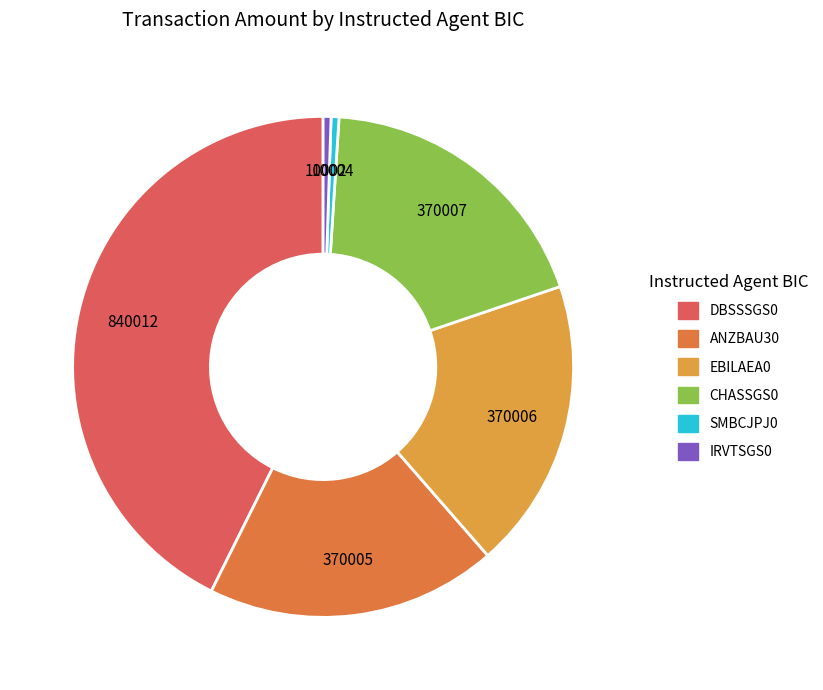

True or false: ANZBAU30 accounts for 19% of the total.

True